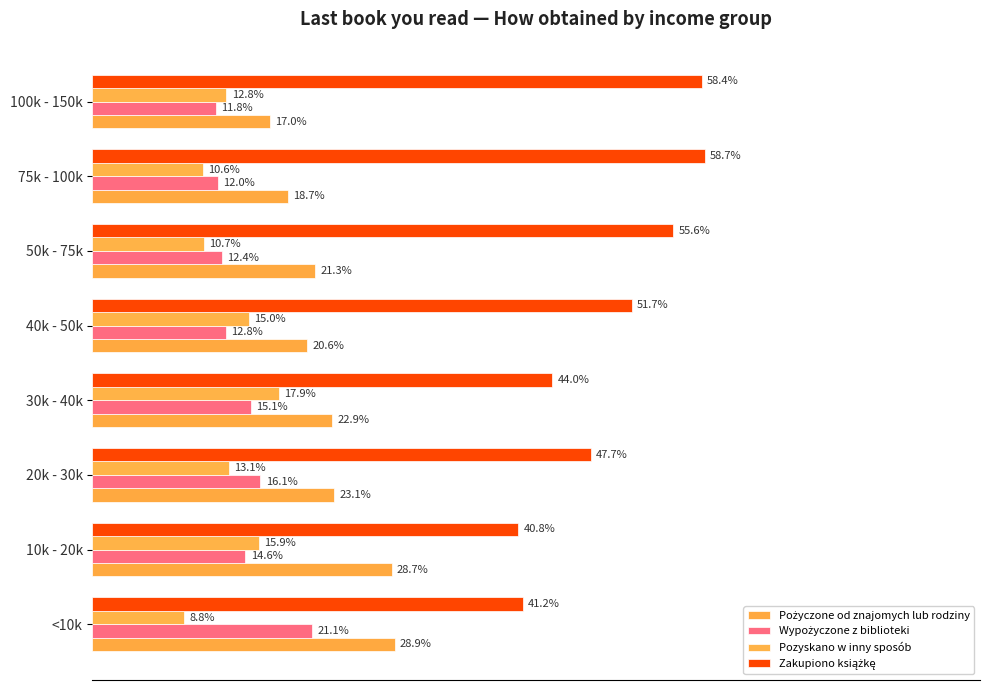

What are all the series names shown in the legend?

Pożyczone od znajomych lub rodziny, Wypożyczone z biblioteki, Pozyskano w inny sposób, Zakupiono książkę